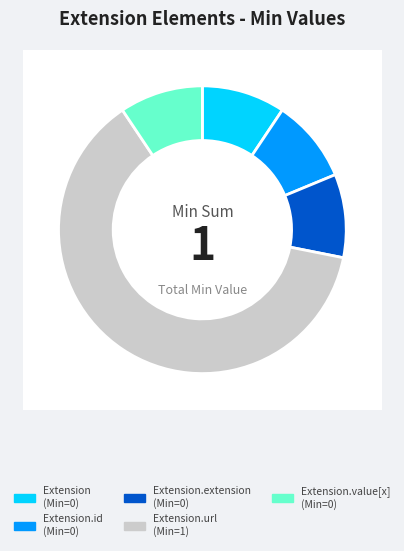

Which slice represents more than half of the pie?

Extension.url